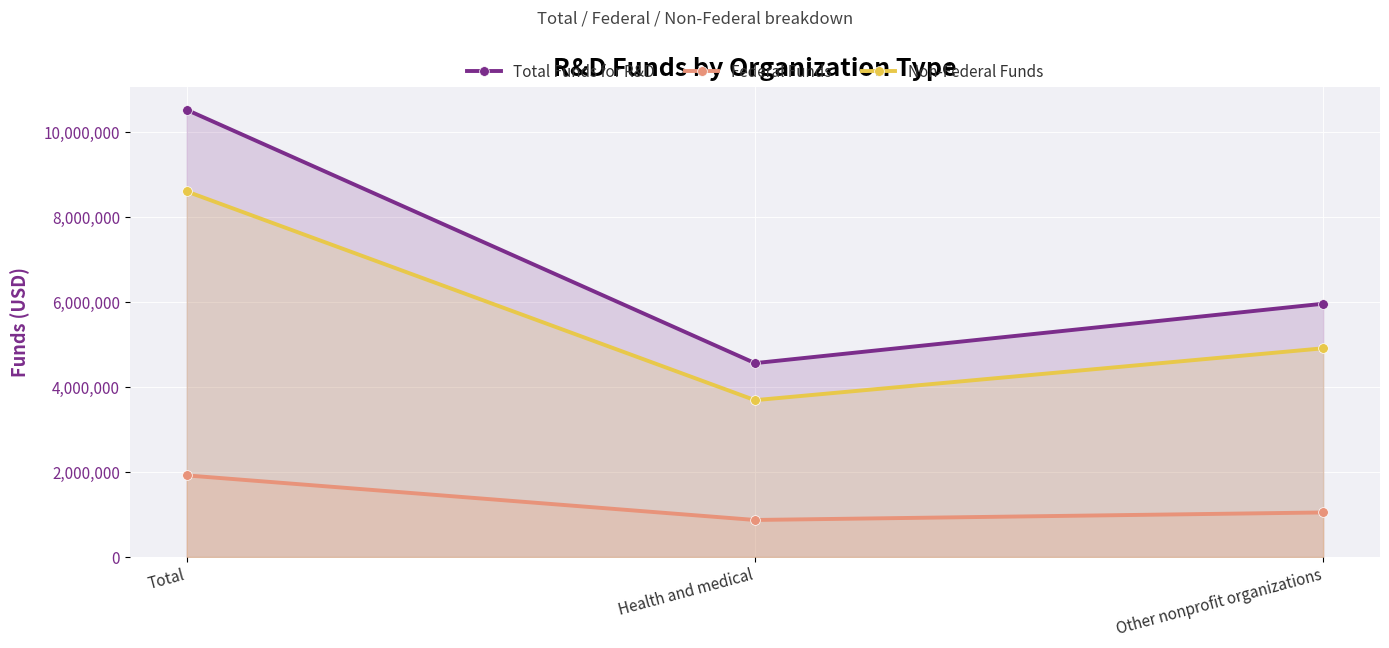

What is the difference between the highest and lowest values at Health and medical?

3692498